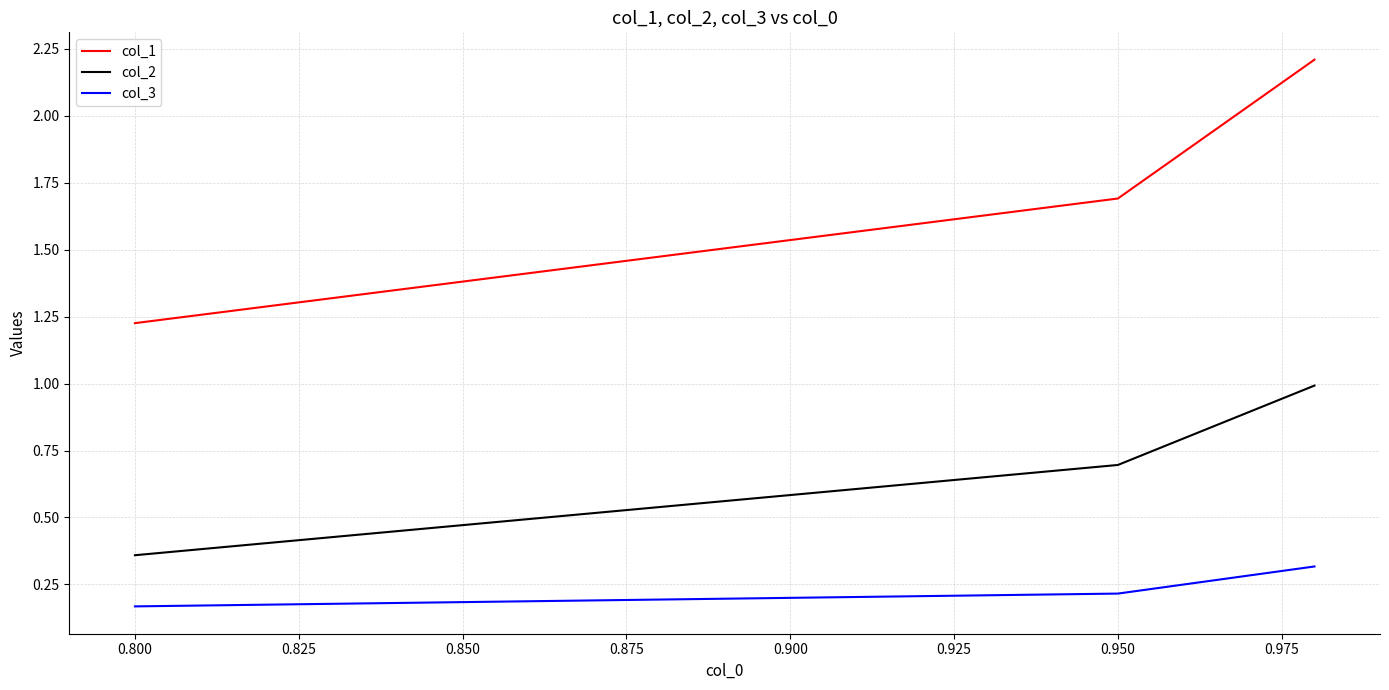

What is the difference between the maximum and minimum values in the col_2 series?

0.6